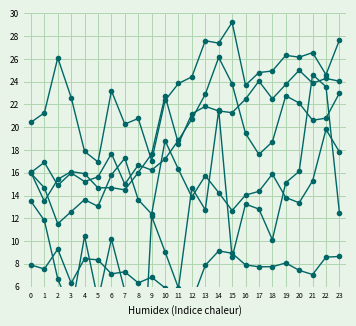

Is it true that ATT9 equals 27.7 at 23?

True